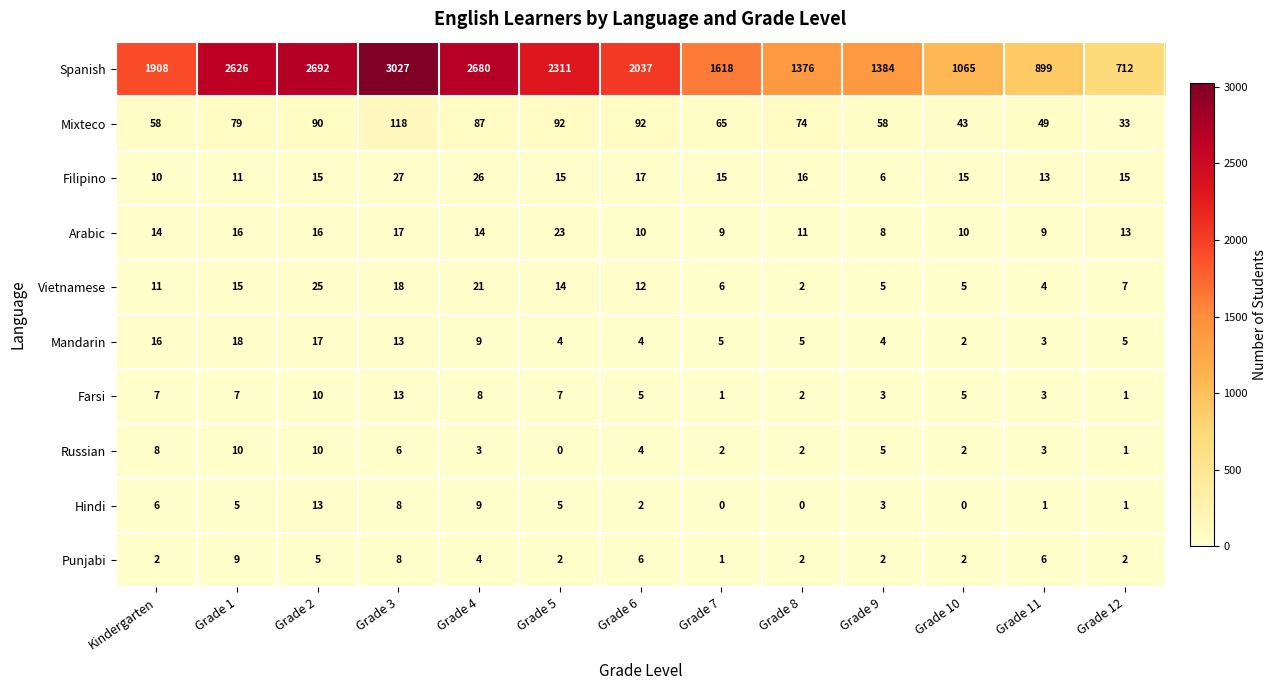

What is the difference between the maximum and second lowest values in the Arabic series?

14